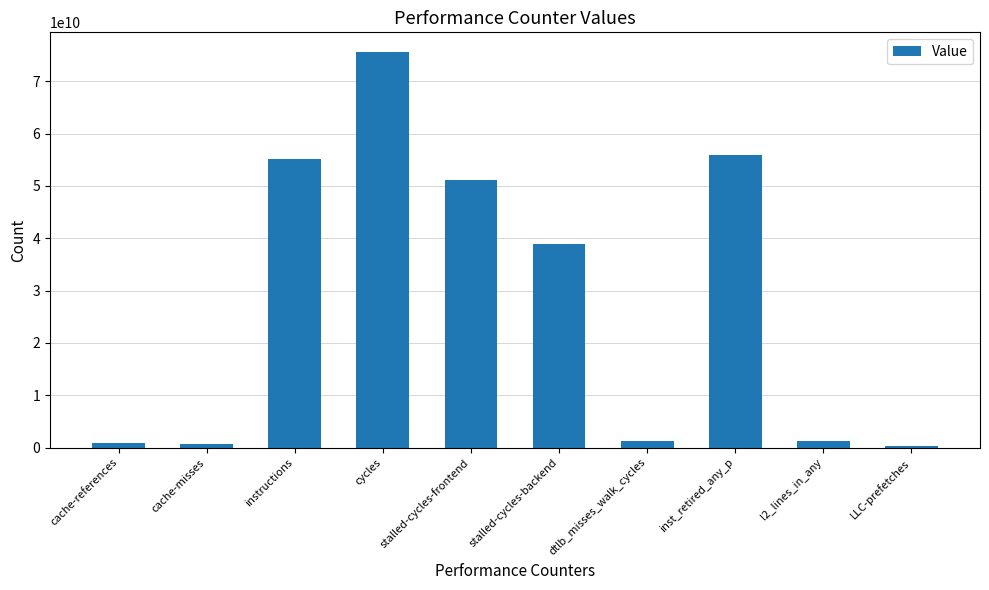

What is the smallest value displayed?

315561717